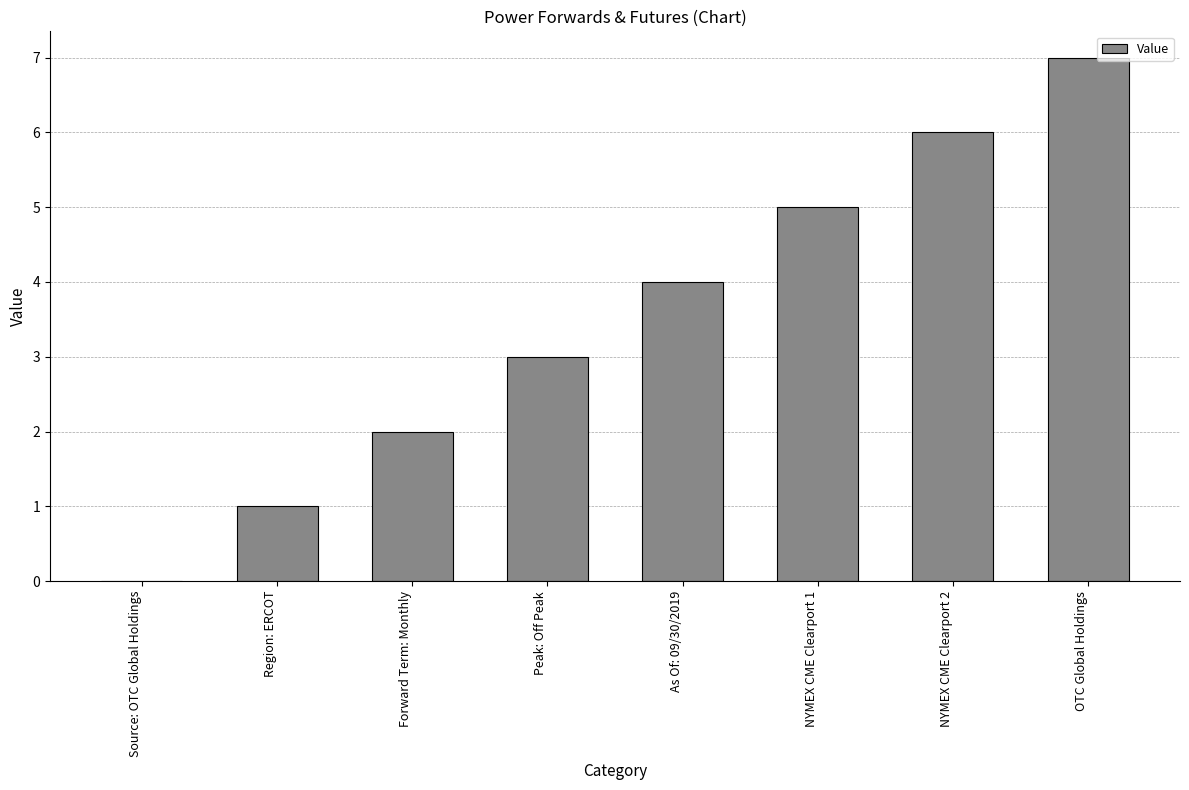

What value does the data have at As Of: 09/30/2019?

4